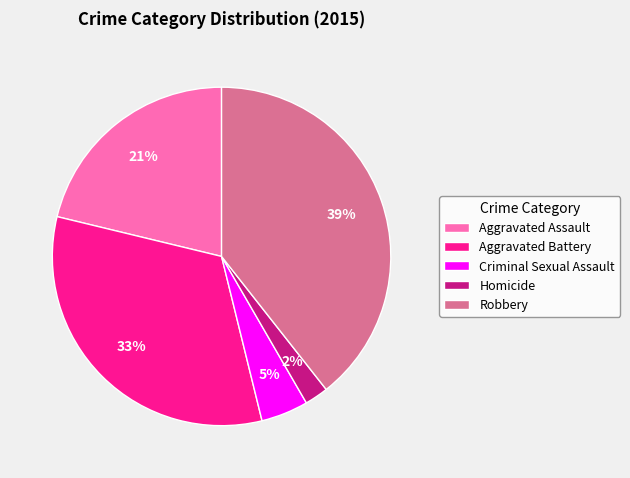

Rank the categories by value from highest to lowest.

Robbery, Aggravated Battery, Aggravated Assault, Criminal Sexual Assault, Homicide